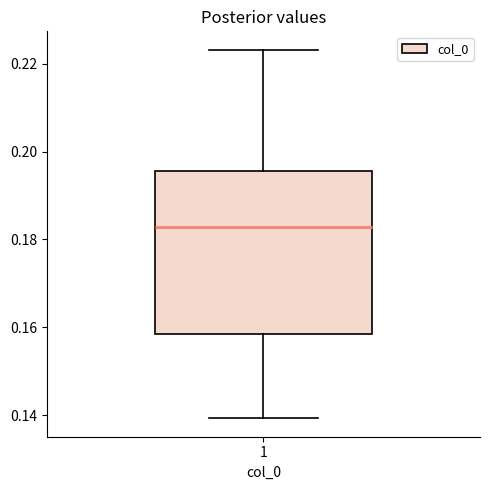

Transcribe this box plot: give where the median line is, the range the box spans, and where the two whiskers end, as read against the y-axis. The values are not printed on the chart, so give them approximately, as read against the axis.

median 0.182, box 0.158 to 0.196, whiskers 0.140 to 0.224